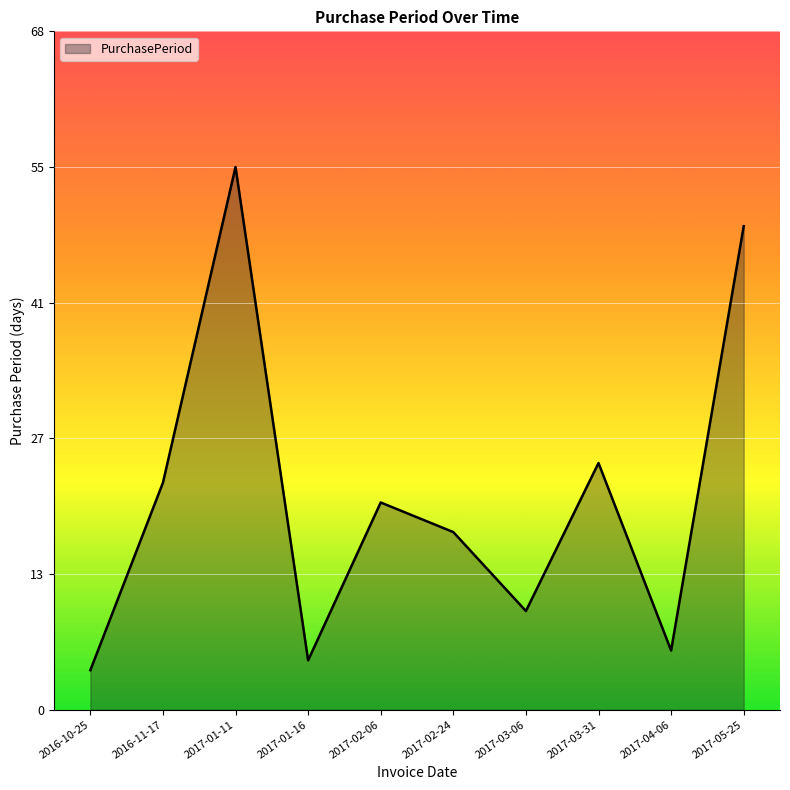

Which has a higher value, 2017-05-25 or 2017-02-06?

2017-05-25